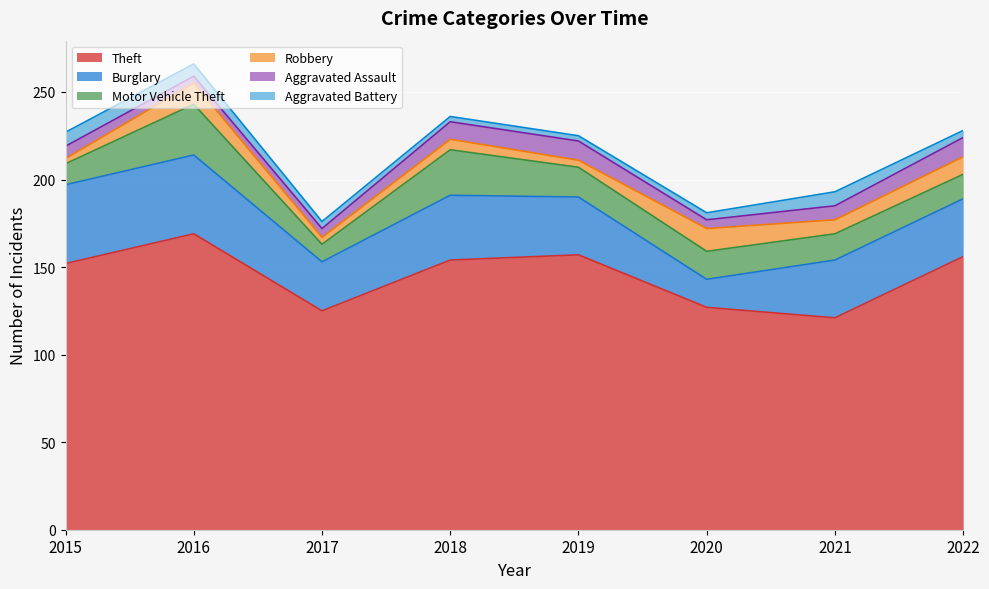

The value of Motor Vehicle Theft at 2015 is 12. True or false?

True